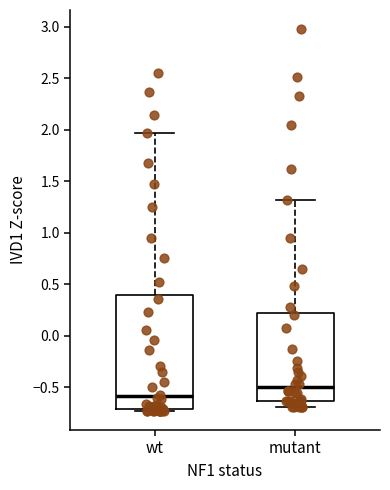

Which box's median line is the lowest?

wt